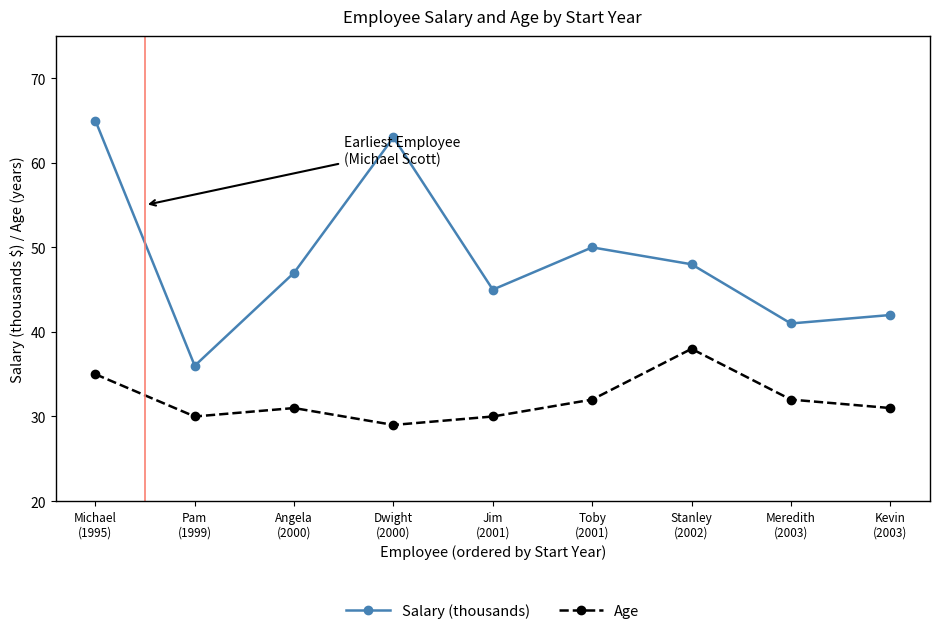

What is the value of the Age point at the 1st from the left?

35